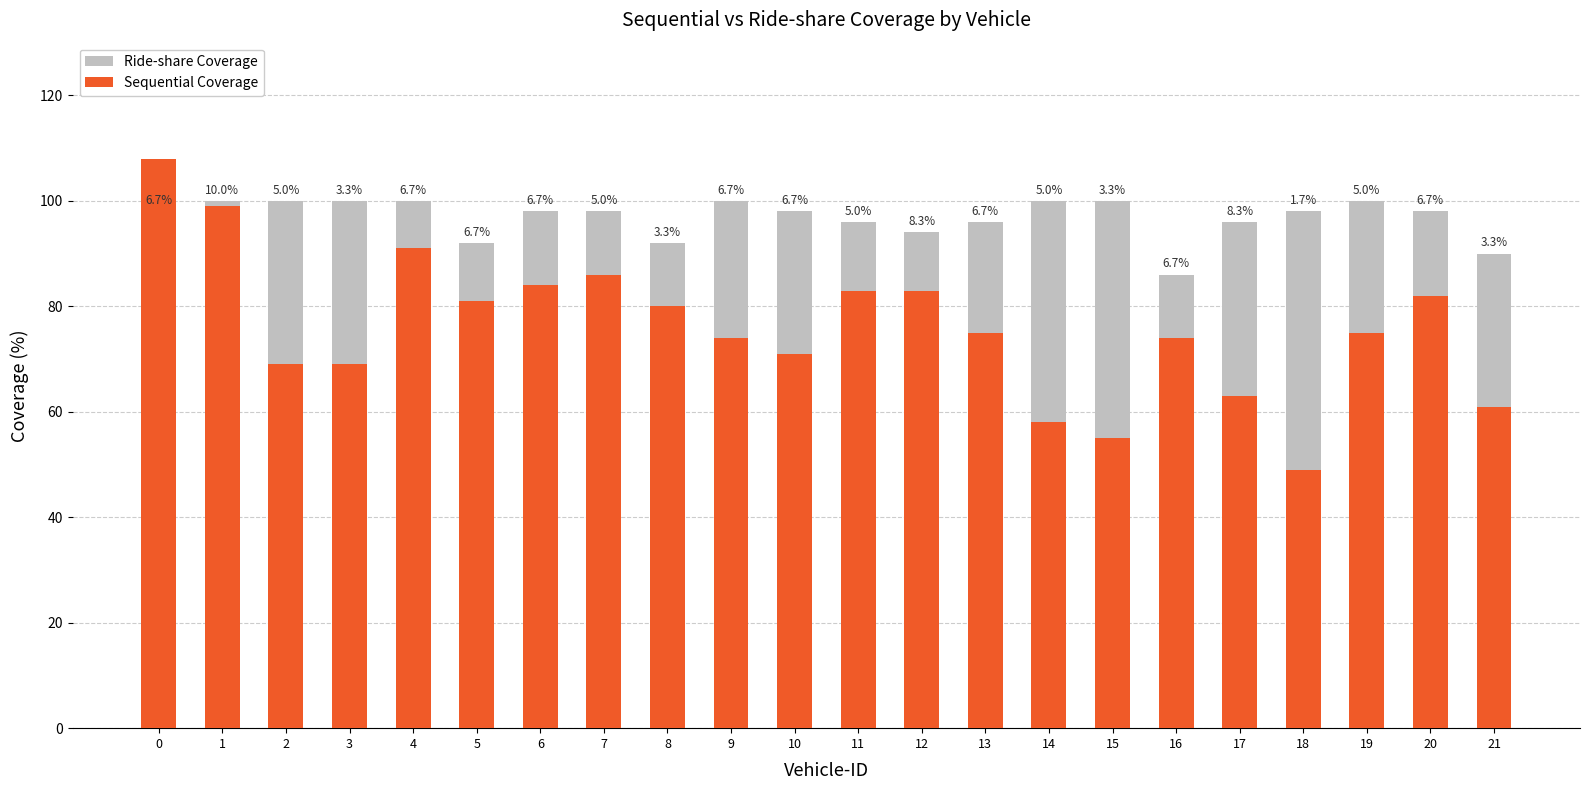

The value of Sequential Coverage at 18 is 88. True or false?

False